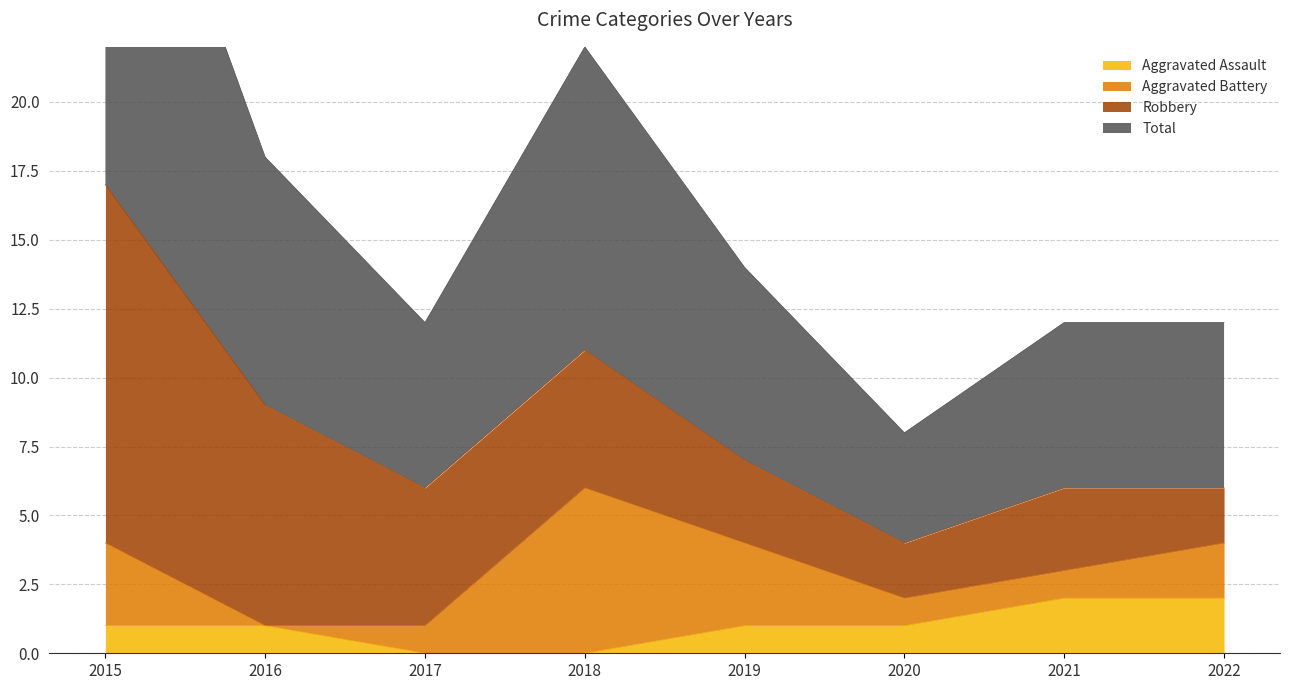

What is the value of the Aggravated Assault point at the 1st from the left?

1